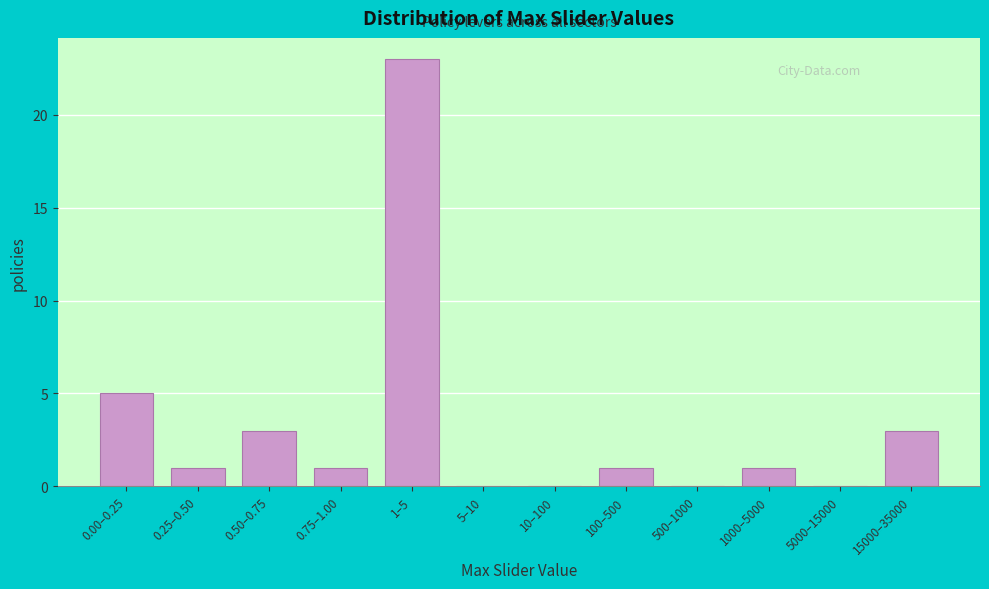

Reading right to left, what are all the values shown in this chart?

15000–35000=3	5000–15000=0	1000–5000=1	500–1000=0	100–500=1	10–100=0	5–10=0	1–5=23	0.75–1.00=1	0.50–0.75=3	0.25–0.50=1	0.00–0.25=5